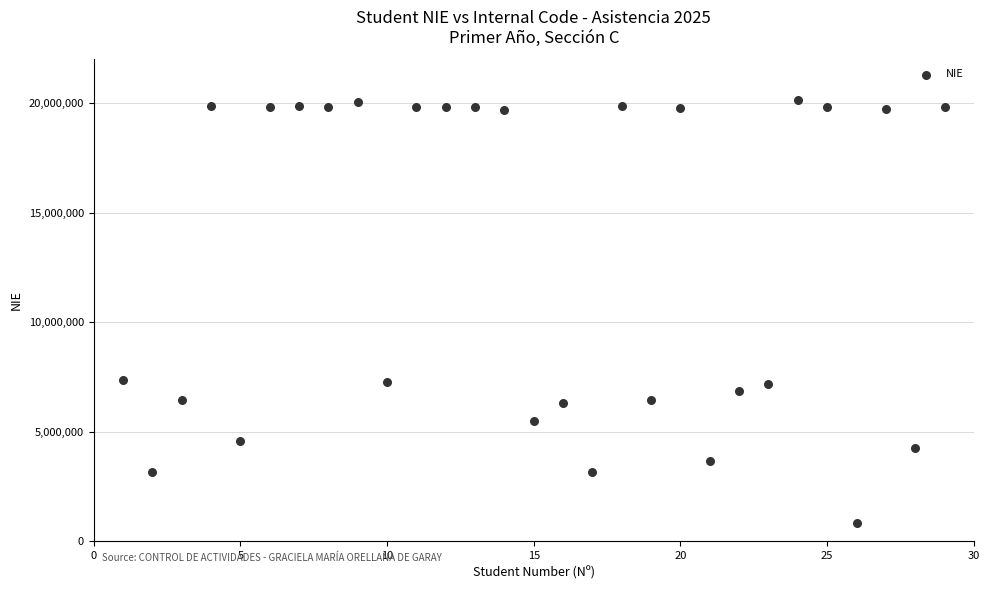

What is the range of X values (max minus min)?

28